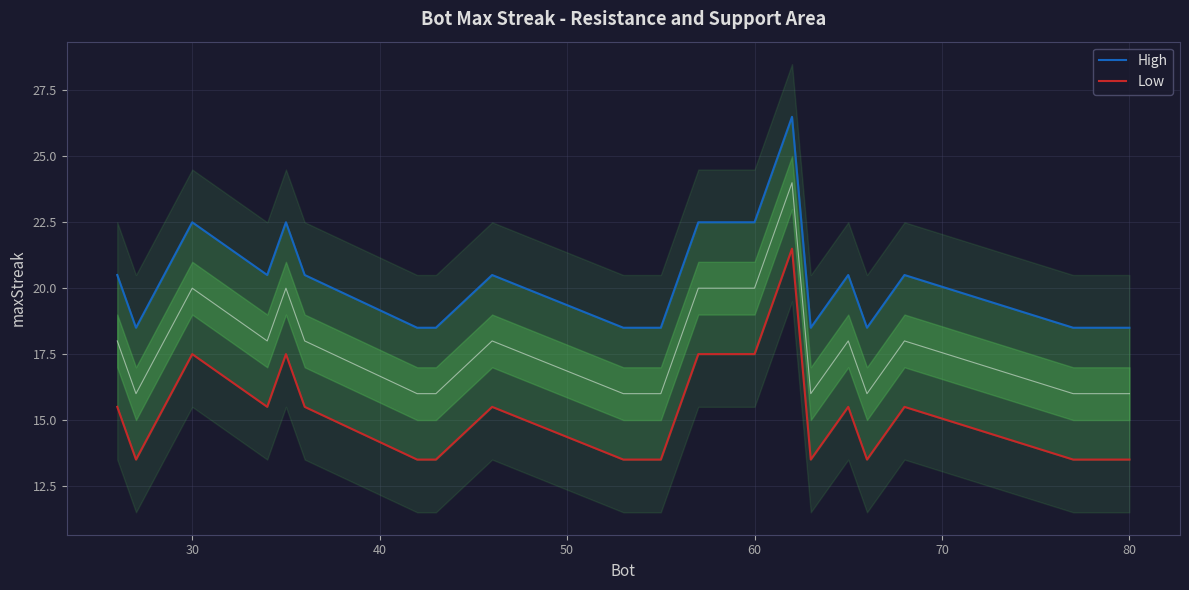

The value of High at 18 is 30.4. True or false?

False